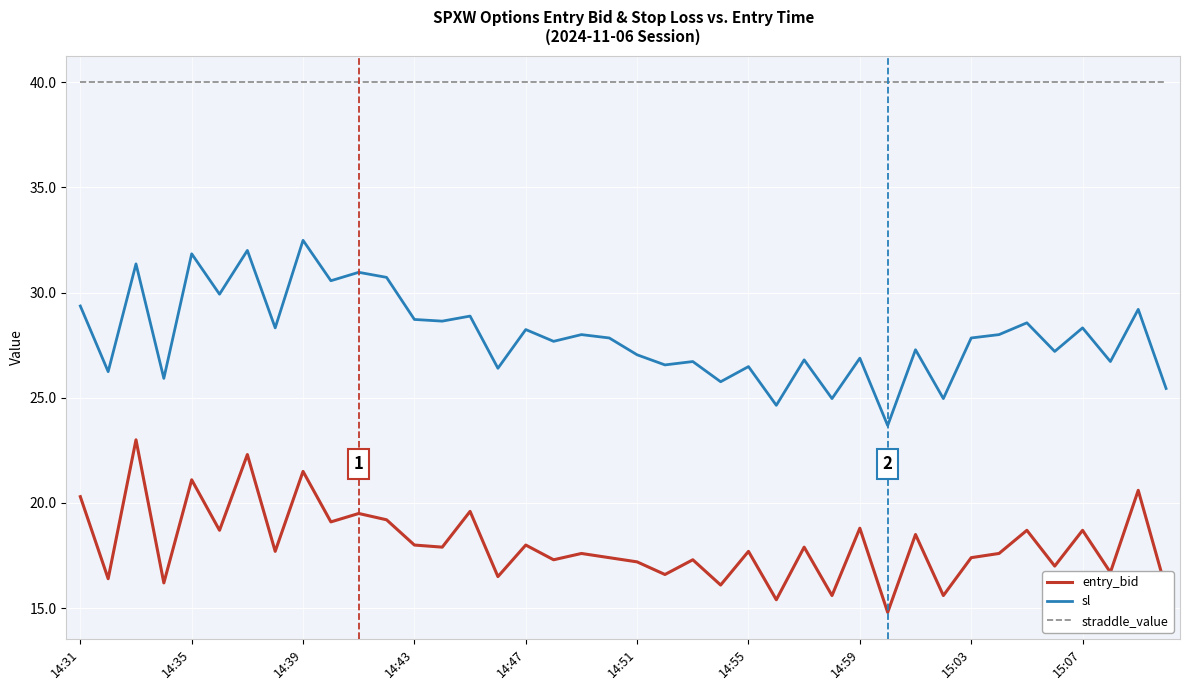

What is the maximum value for straddle_value?

40.0